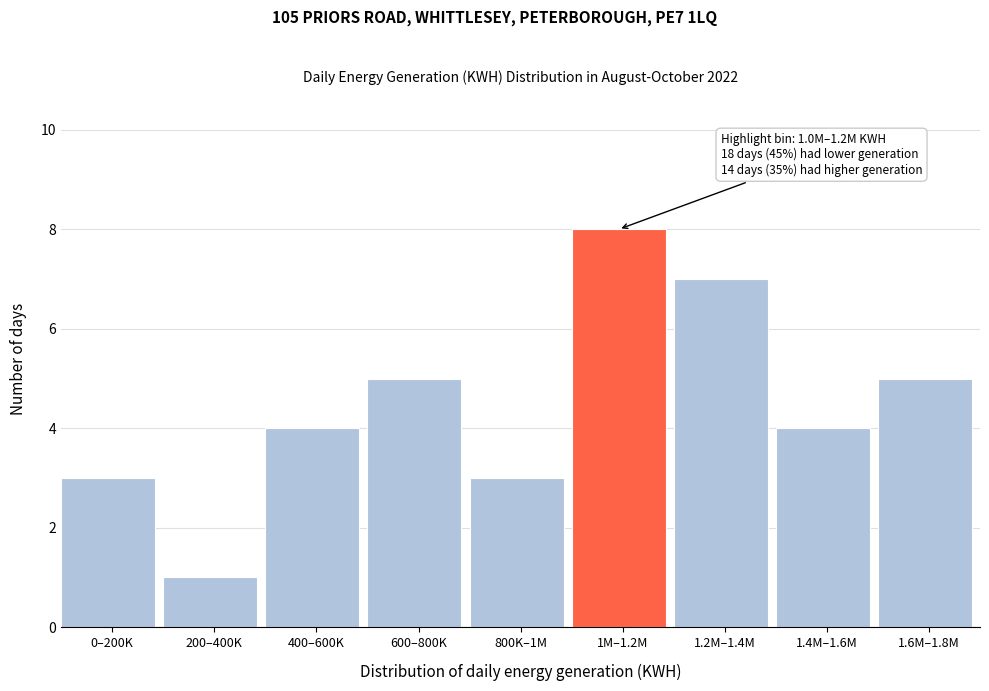

Reading right to left, list all the values displayed in this chart.

5	4	7	8	3	5	4	1	3